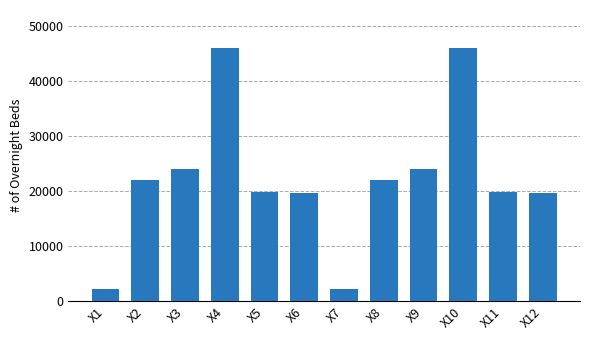

Approximately how many times larger is the value at X10 compared to X3?

1.9